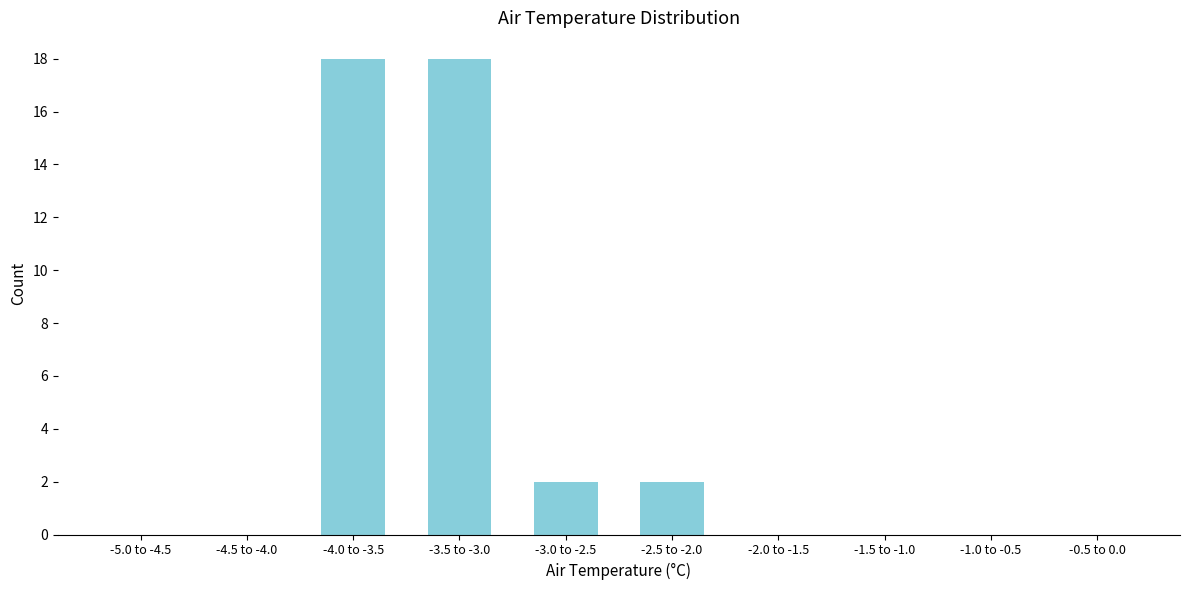

Reading right to left, transcribe all the data shown in this chart.

-0.5 to 0.0=0	-1.0 to -0.5=0	-1.5 to -1.0=0	-2.0 to -1.5=0	-2.5 to -2.0=2	-3.0 to -2.5=2	-3.5 to -3.0=18	-4.0 to -3.5=18	-4.5 to -4.0=0	-5.0 to -4.5=0